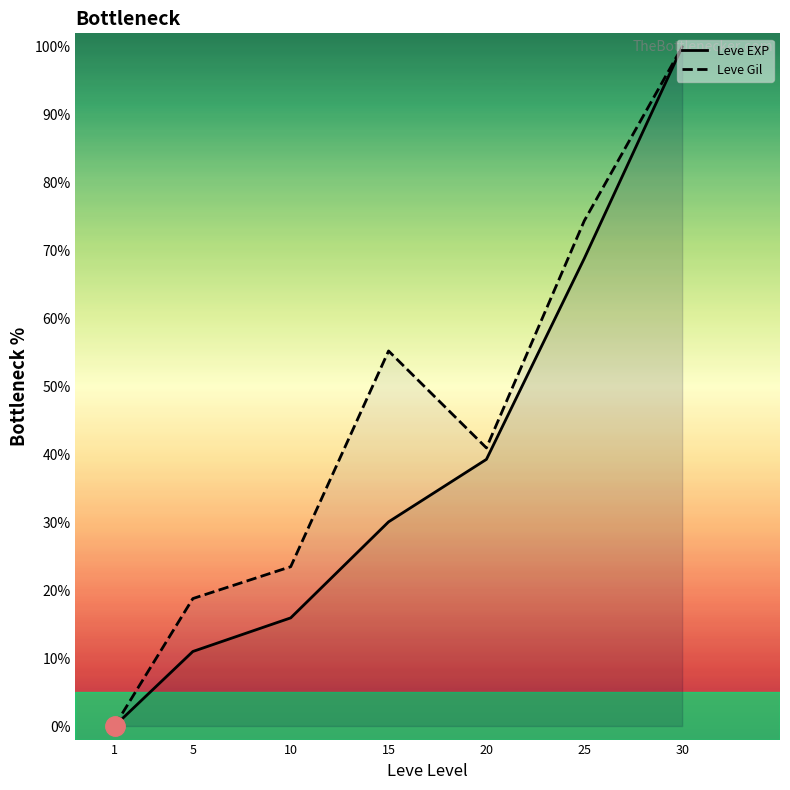

How many values in the Leve EXP series are below 30?

3